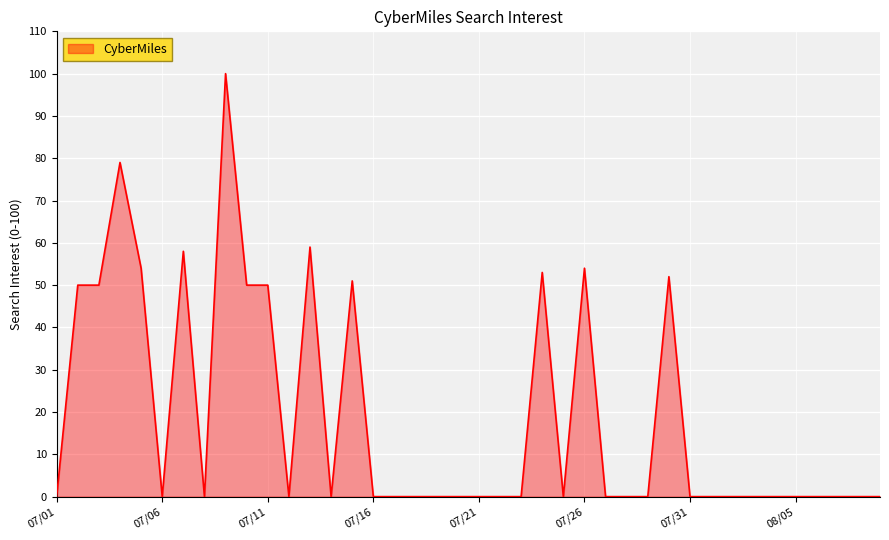

What is the average value?

19